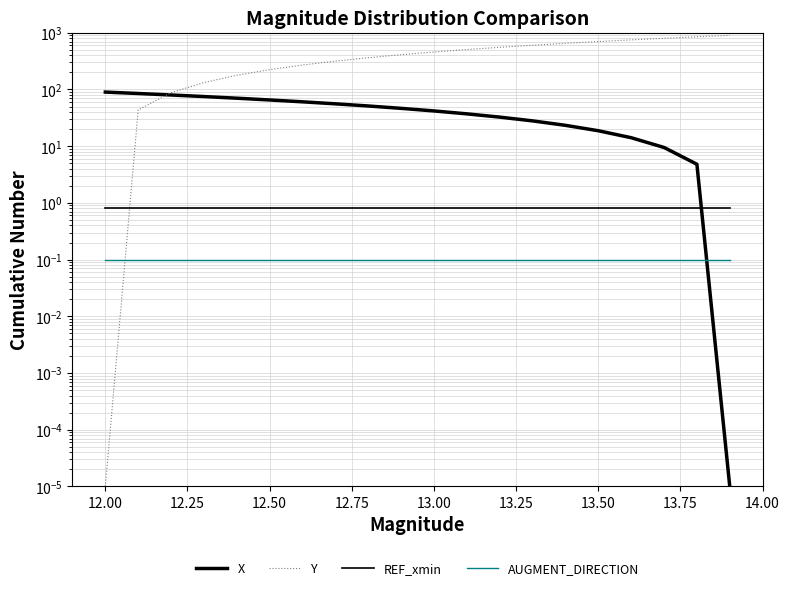

What are all the series names shown in the legend?

X, Y, REF_xmin, AUGMENT_DIRECTION